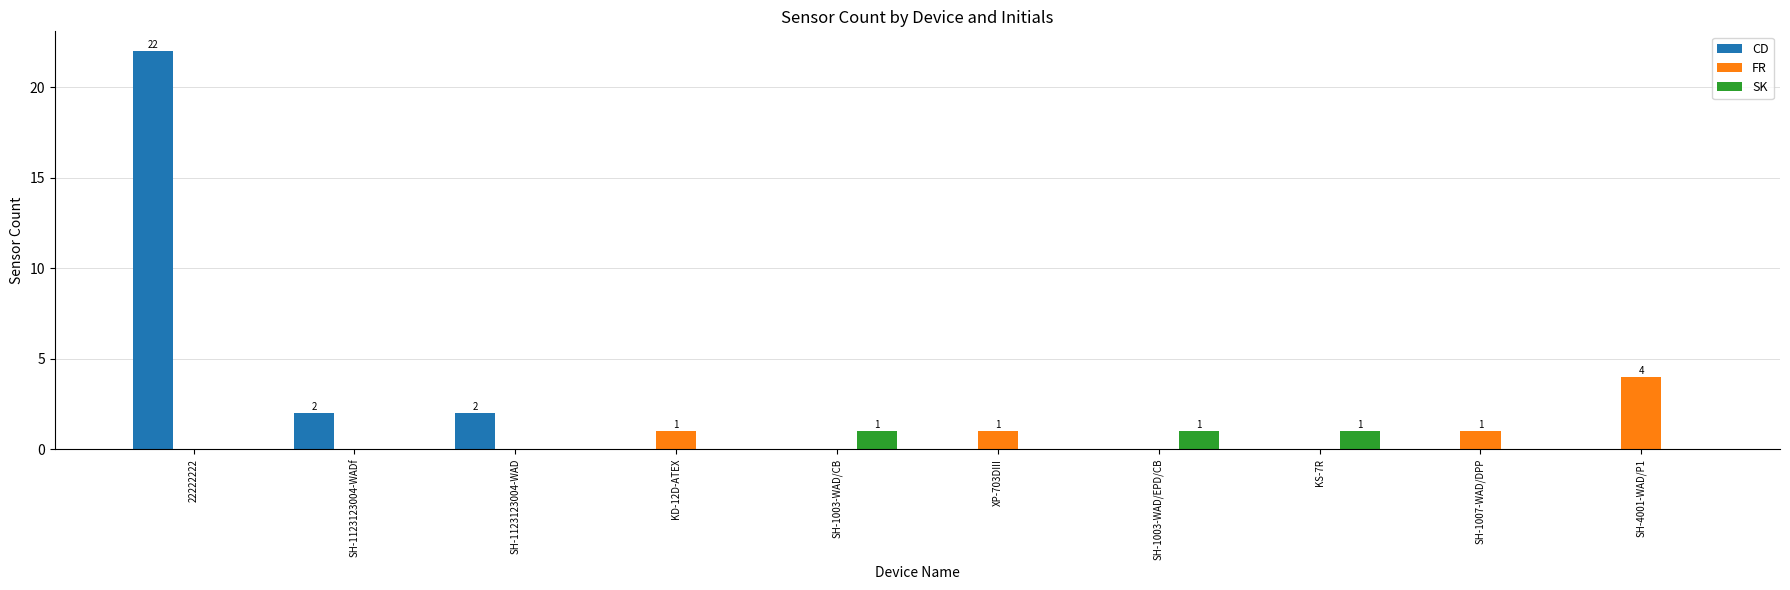

At which category is the sum across all series the highest?

22222222